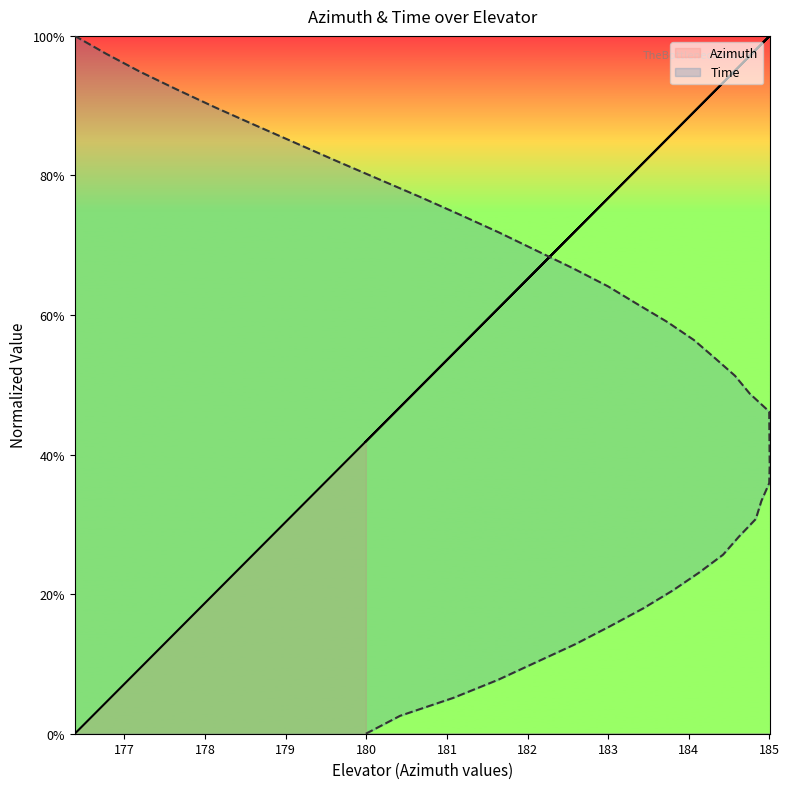

The Azimuth series shows 0.5 at 183. True or false?

False